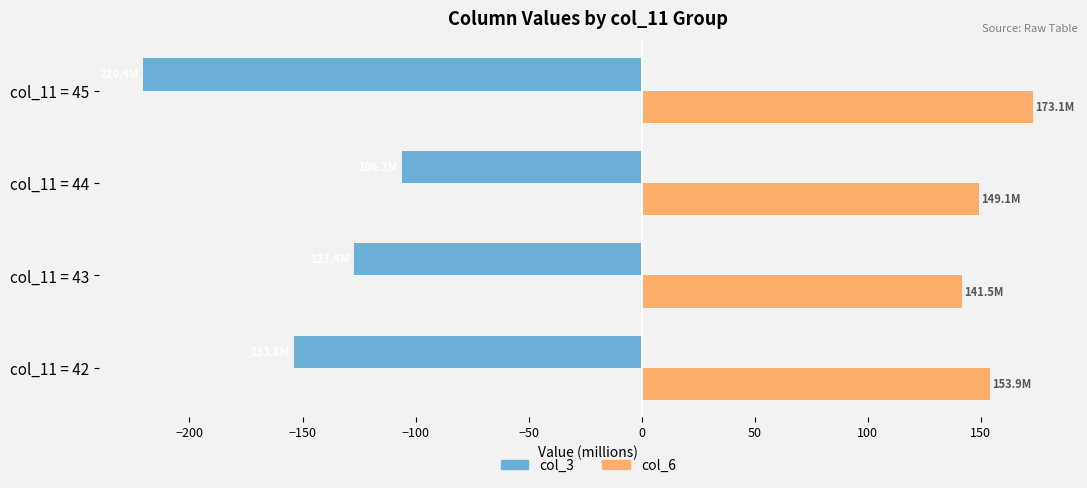

What is the difference between the highest and lowest values at col_11 = 43?

269.0